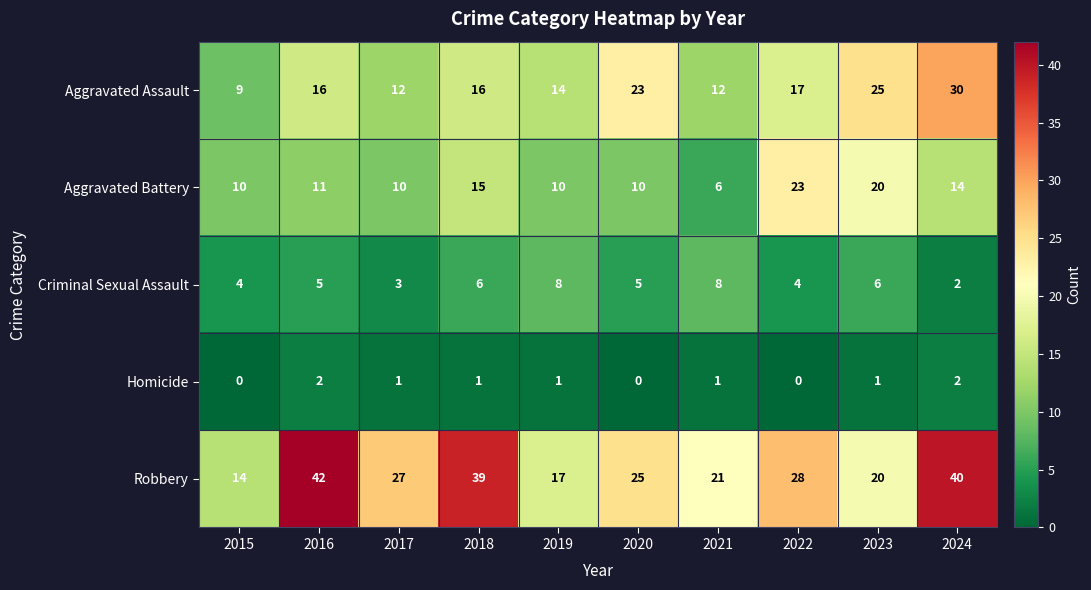

What value does the Robbery series have at 2024, to the nearest 10?

40